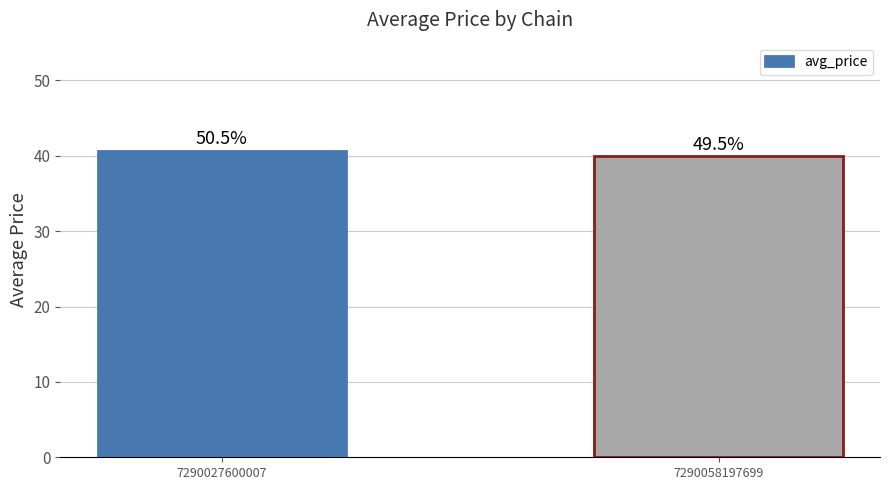

Is it true that the value at 7290058197699 is 71.7?

False